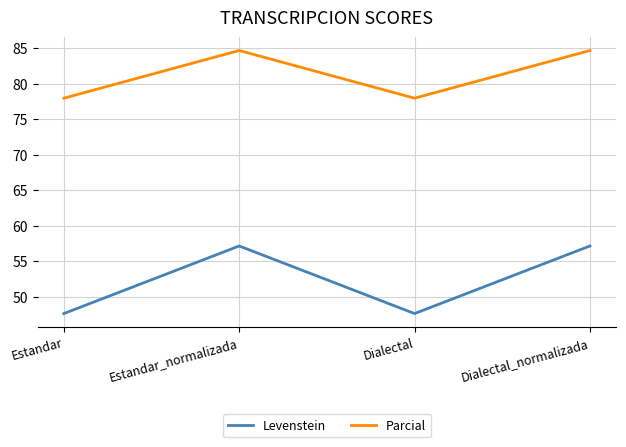

What is the approximate value of Parcial at Estandar_normalizada?

84.7